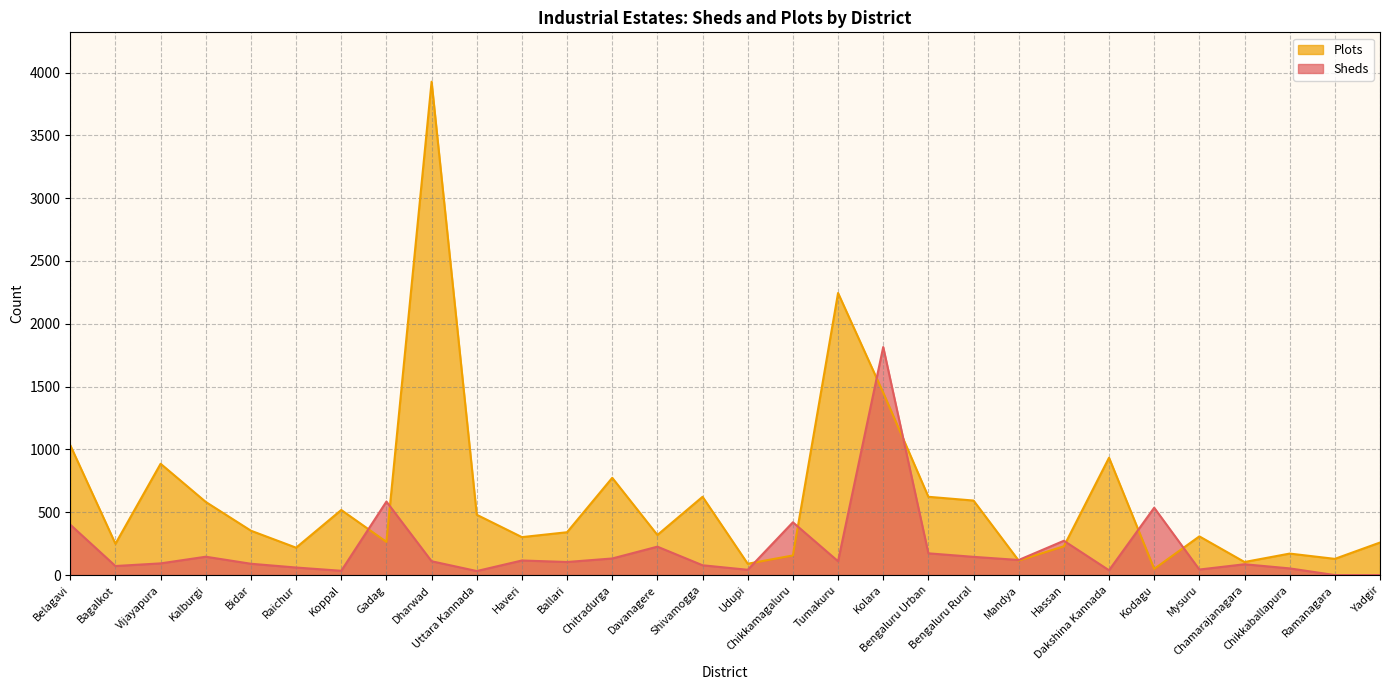

Which has a higher value, Dakshina Kannada or Bengaluru Rural?

Dakshina Kannada